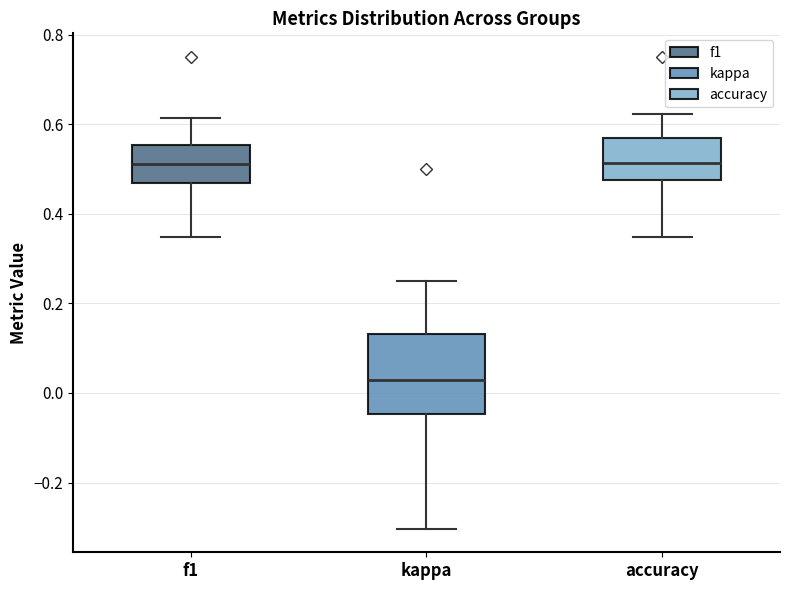

Reading left to right, read every box against the y-axis: the position of its median line, the range the box covers, and the ends of its whiskers. The values are not printed on the chart, so give them approximately, as read against the axis.

f1: median 0.52, box 0.46 to 0.56, whiskers 0.34 to 0.62
kappa: median 0.02, box -0.04 to 0.14, whiskers -0.30 to 0.24
accuracy: median 0.52, box 0.48 to 0.56, whiskers 0.34 to 0.62